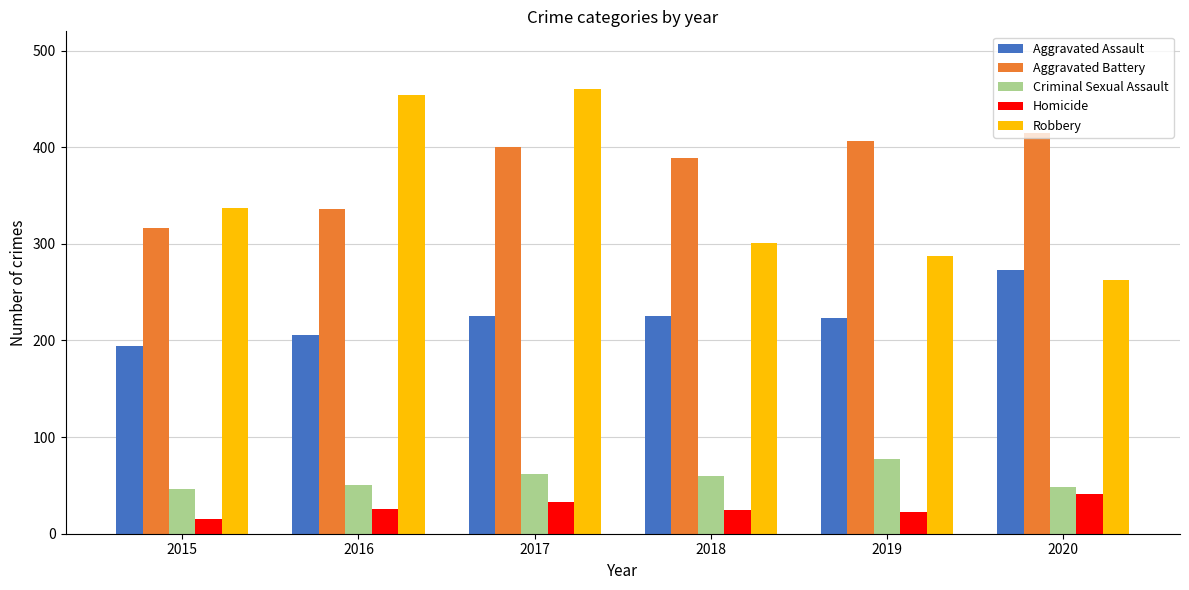

At which label does Aggravated Battery reach its minimum?

2015